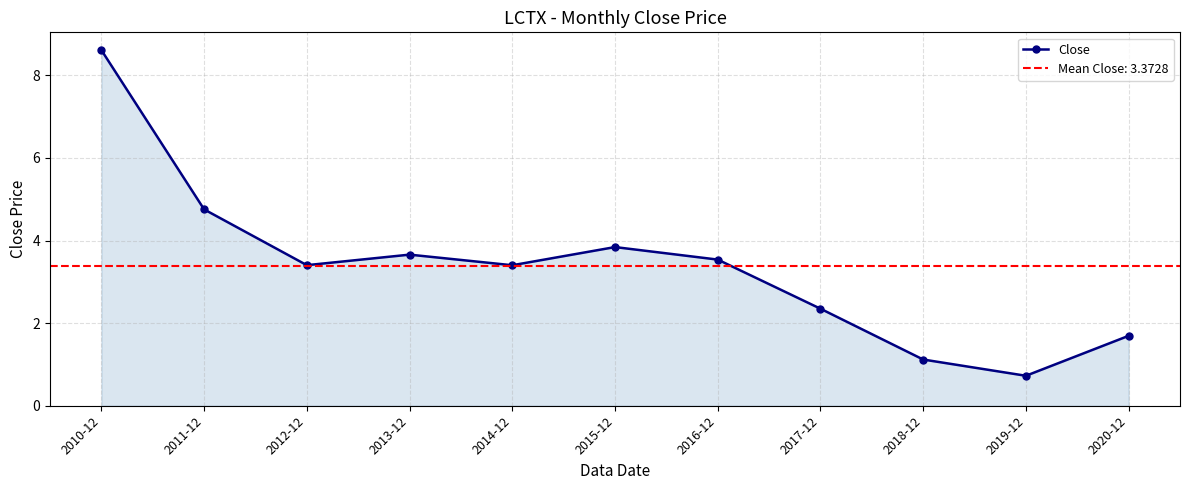

What is the greatest value displayed?

8.6